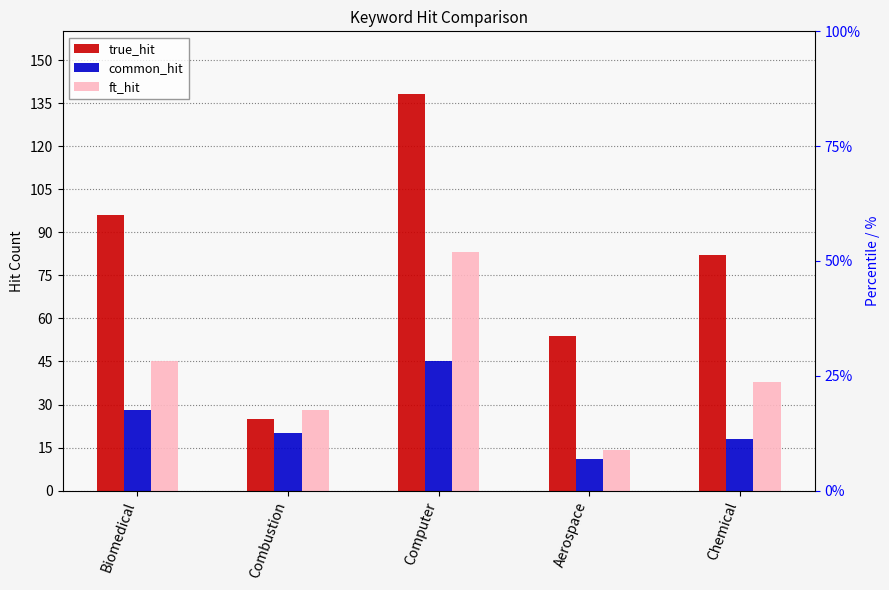

The true_hit series shows 54 at Aerospace. True or false?

True